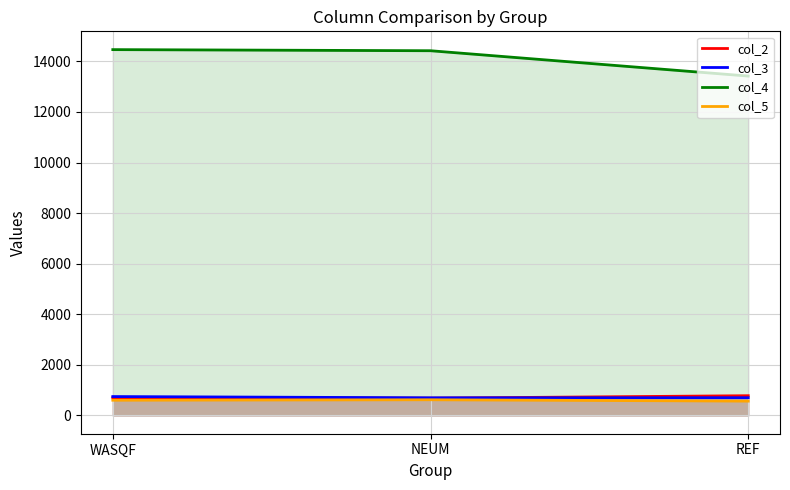

Does the chart display data point markers on the line(s)?

No